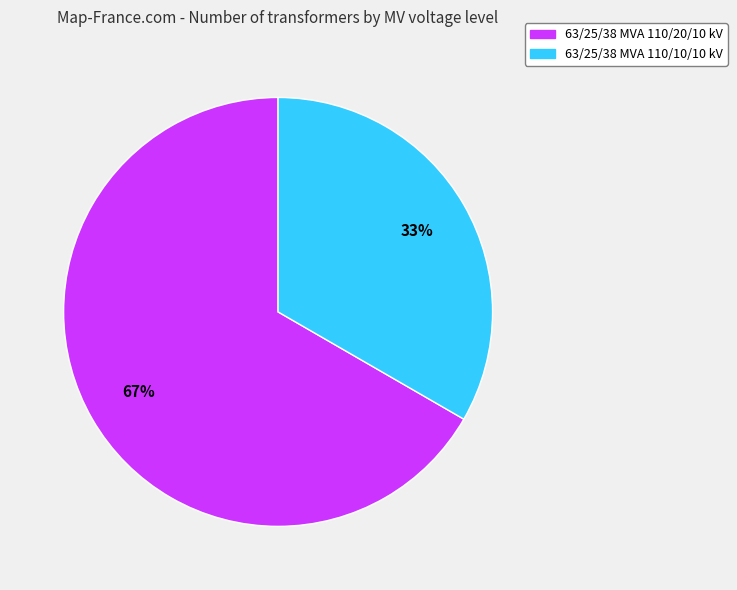

The 63/25/38 MVA 110/10/10 kV slice represents 33% of the pie. True or false?

True